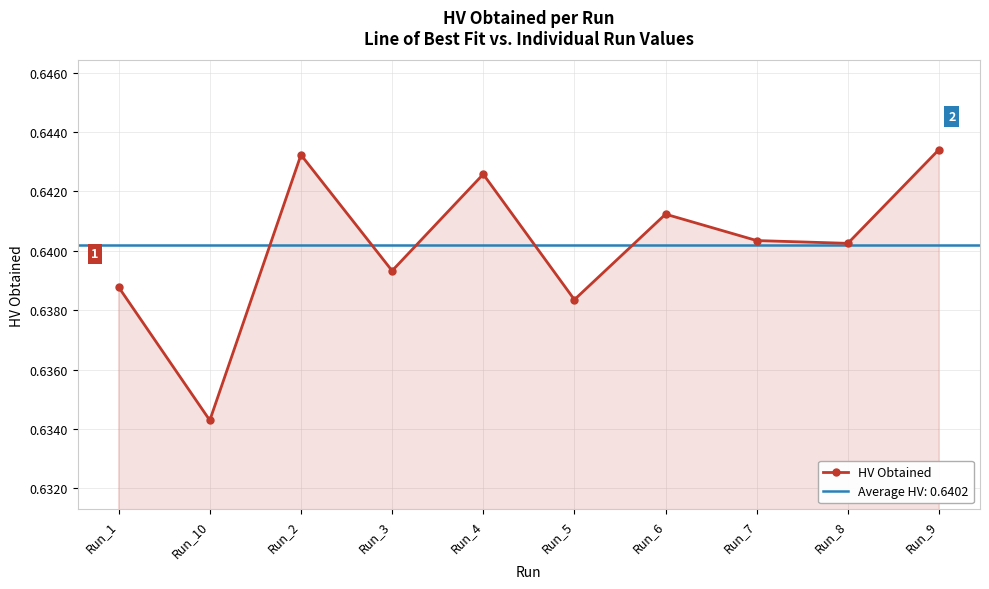

What position from the right is Run_9?

1